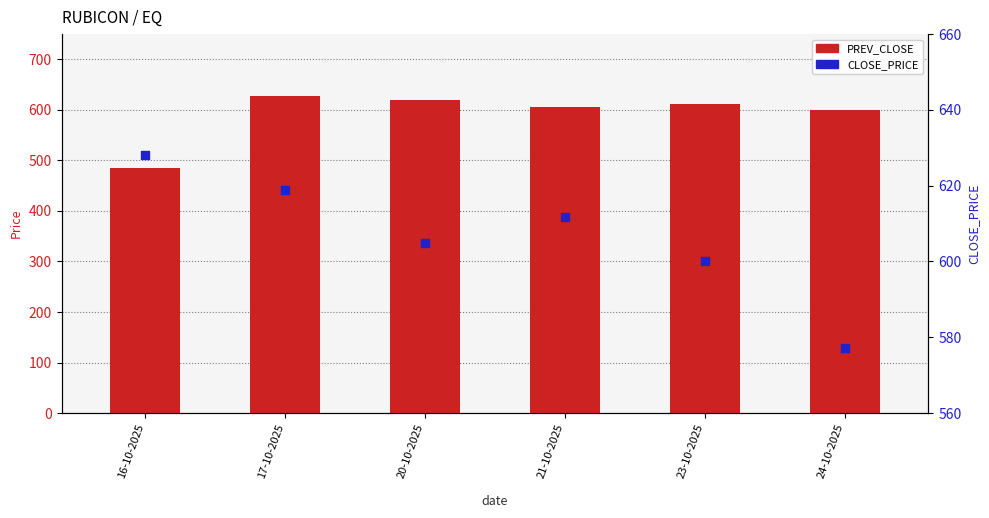

Is the value of PREV_CLOSE at 16-10-2025 greater than the value of CLOSE_PRICE at 17-10-2025?

No